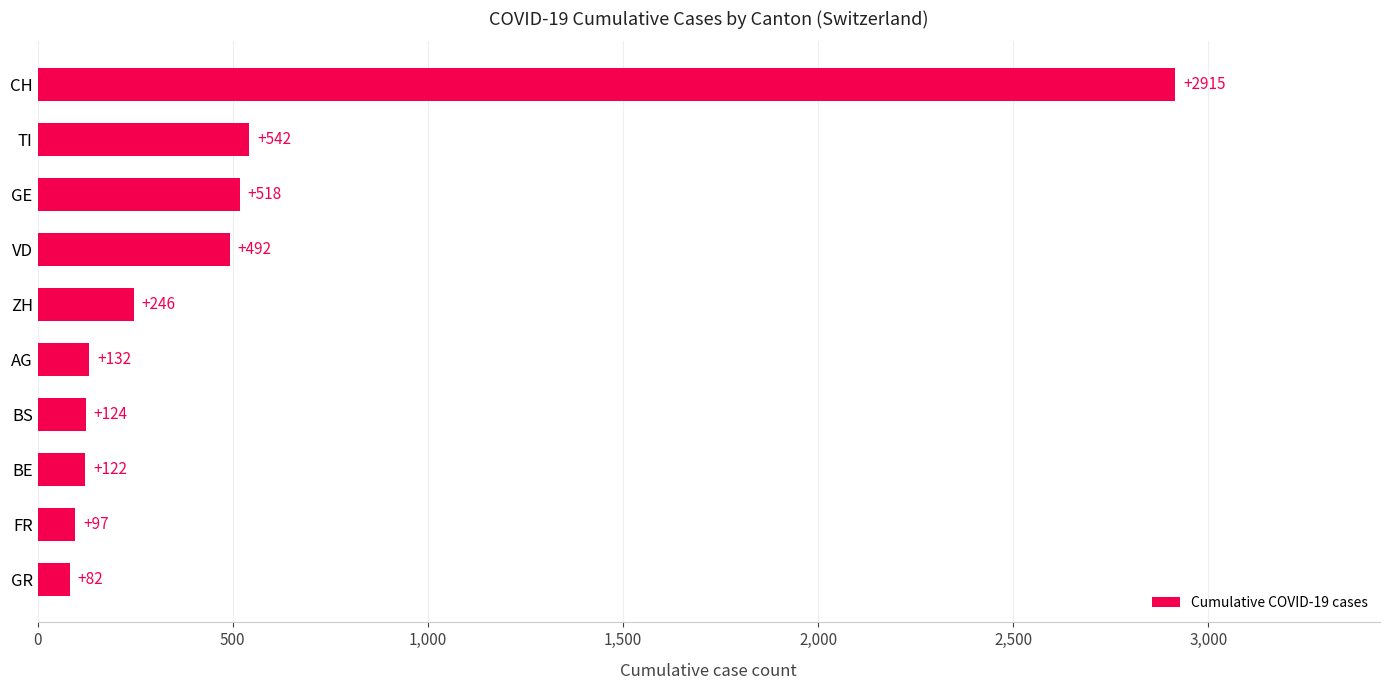

True or false: the data shows 246 at ZH.

True